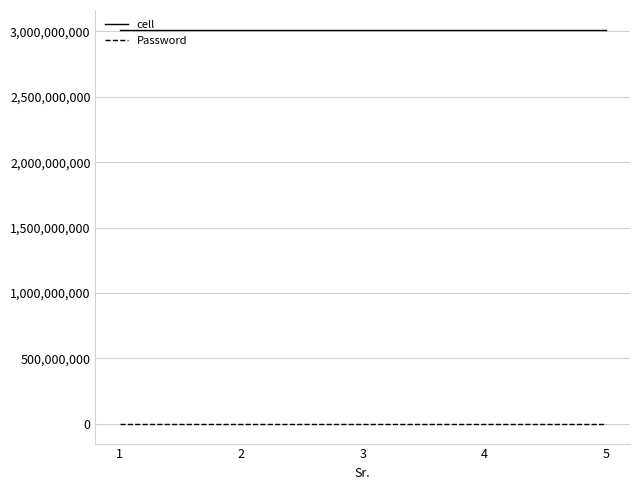

The value of cell at 2 is 3012314557. True or false?

True